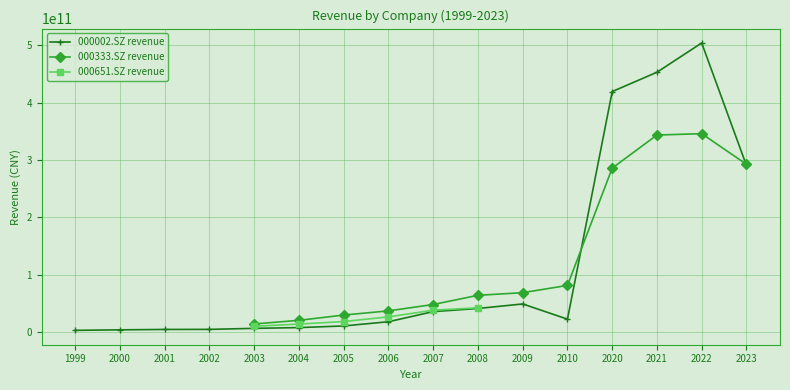

Rank the series by their maximum value, from highest to lowest.

000002.SZ revenue, 000333.SZ revenue, 000651.SZ revenue